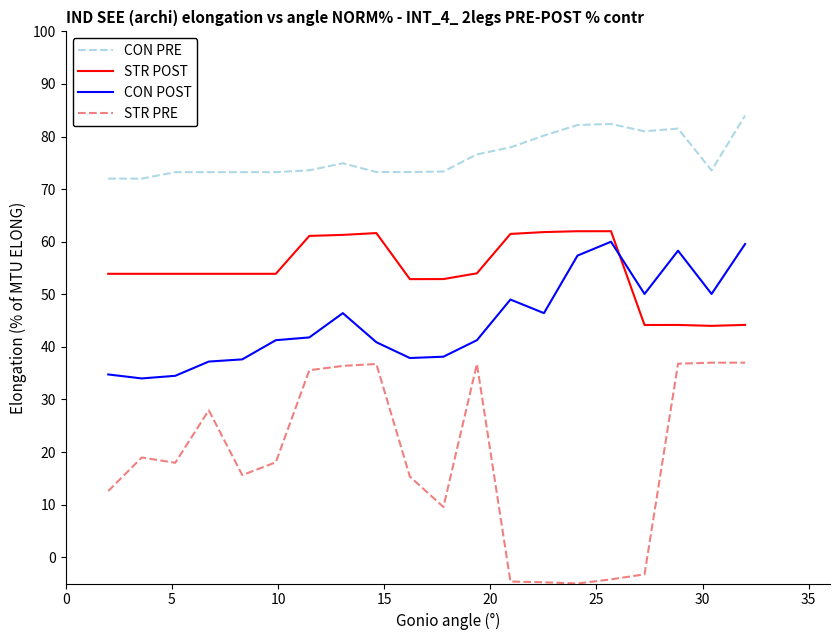

List the series in order of their overall mean, lowest first.

STR PRE, CON POST, STR POST, CON PRE